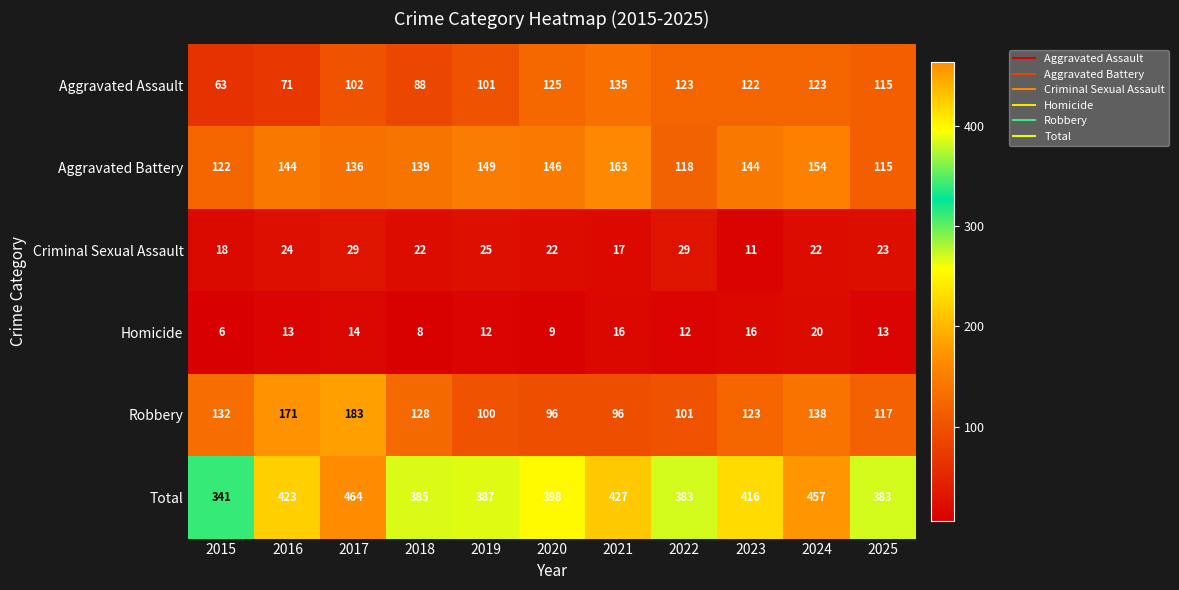

What is the sum of all Aggravated Assault values?

1168